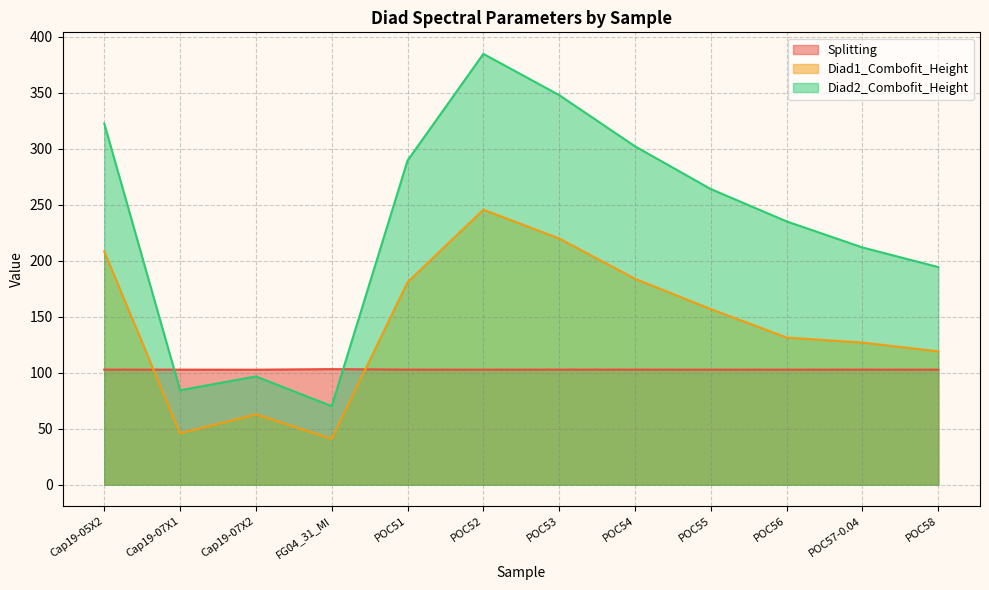

How many data points does each series have?

12